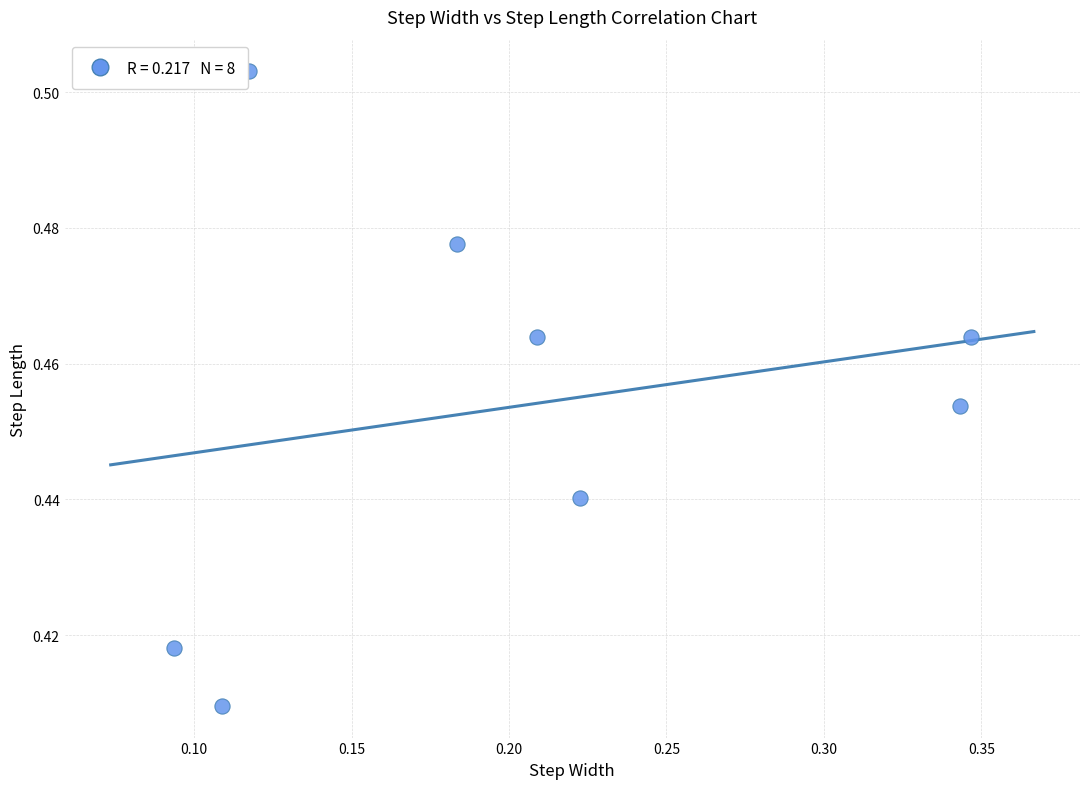

What is the range of X values (max minus min)?

0.3